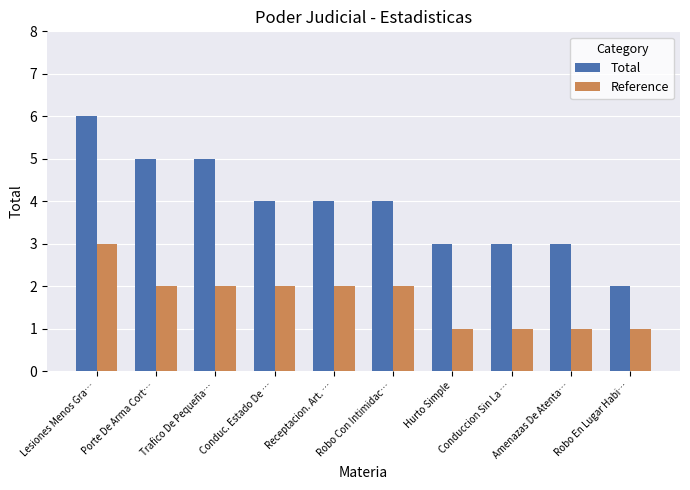

What is the total value across all series at Hurto Simple?

4